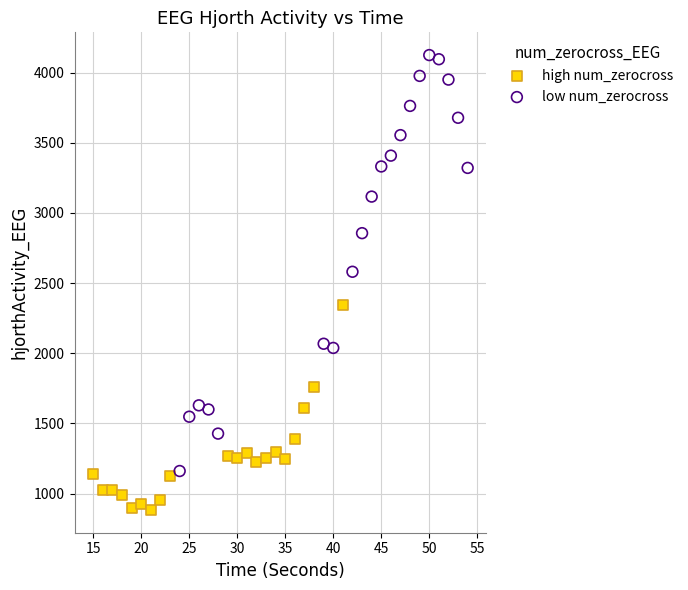

Which series has the widest spread of Y values?

low num_zerocross